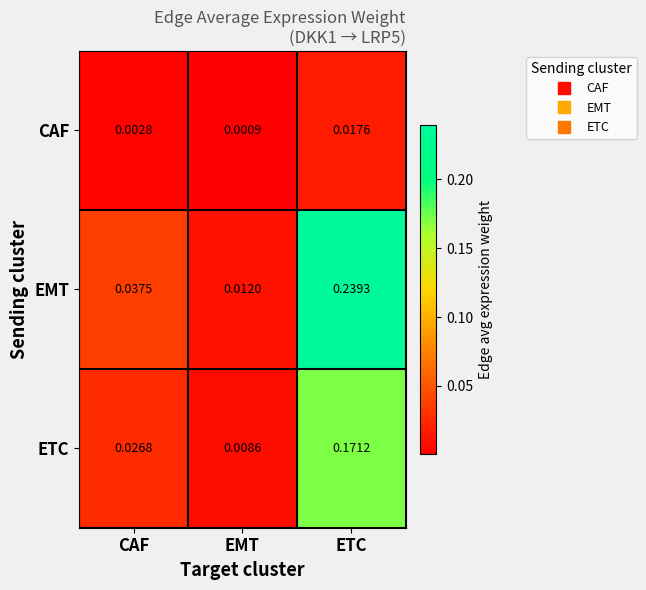

Rank the series by their maximum value, from highest to lowest.

EMT, ETC, CAF